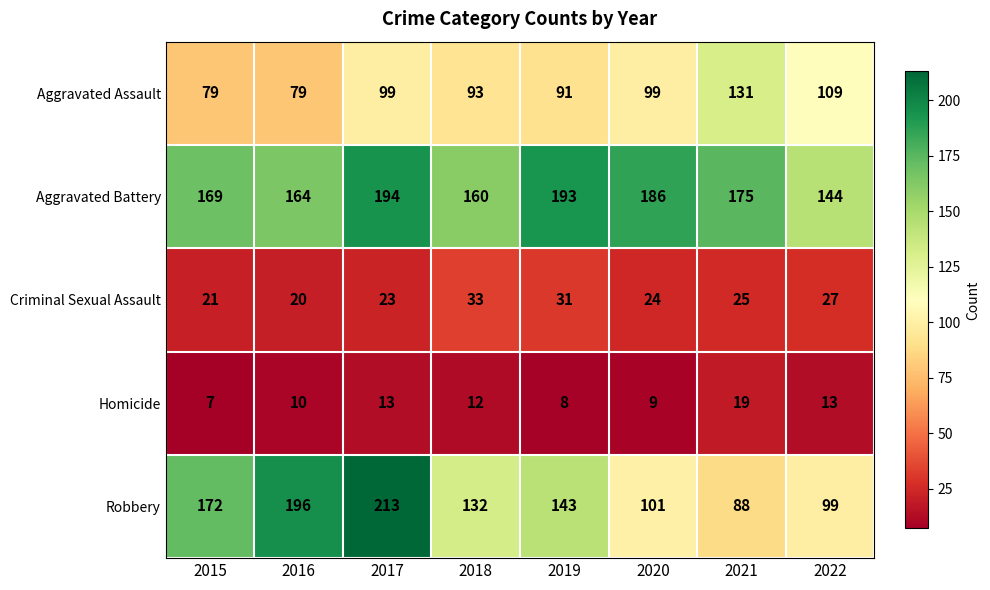

What is the total value across all series at 2021?

438